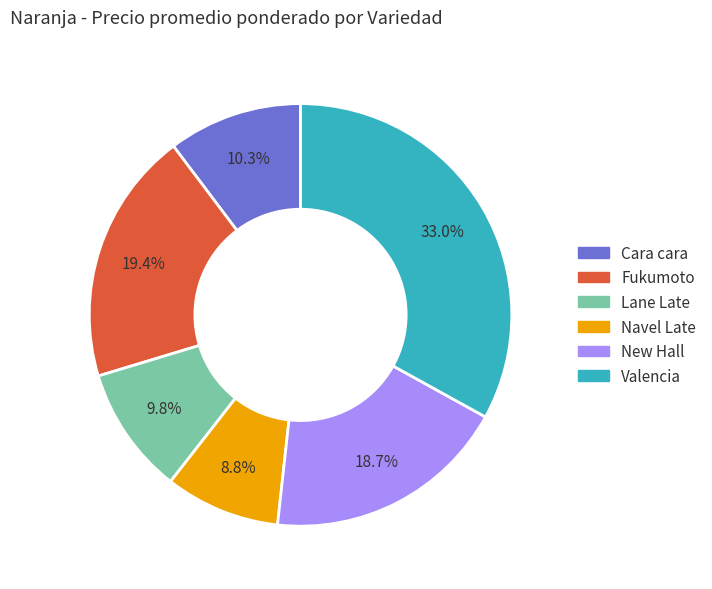

To the nearest percent, what is the difference between the largest and smallest slice percentages?

24%